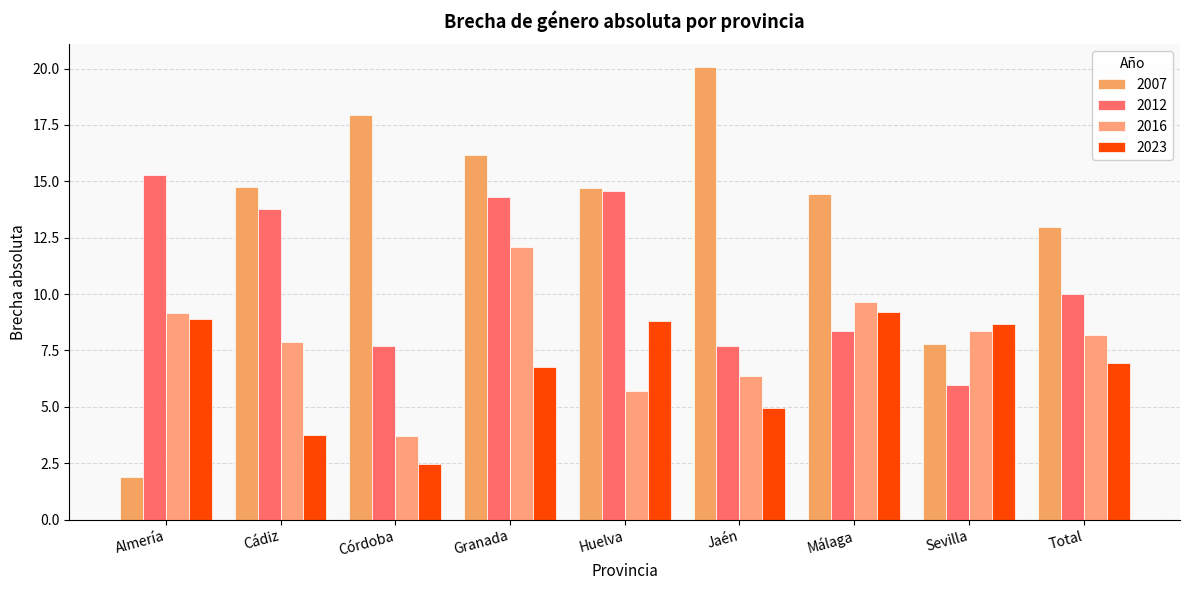

At which category is the sum across all series the highest?

Granada